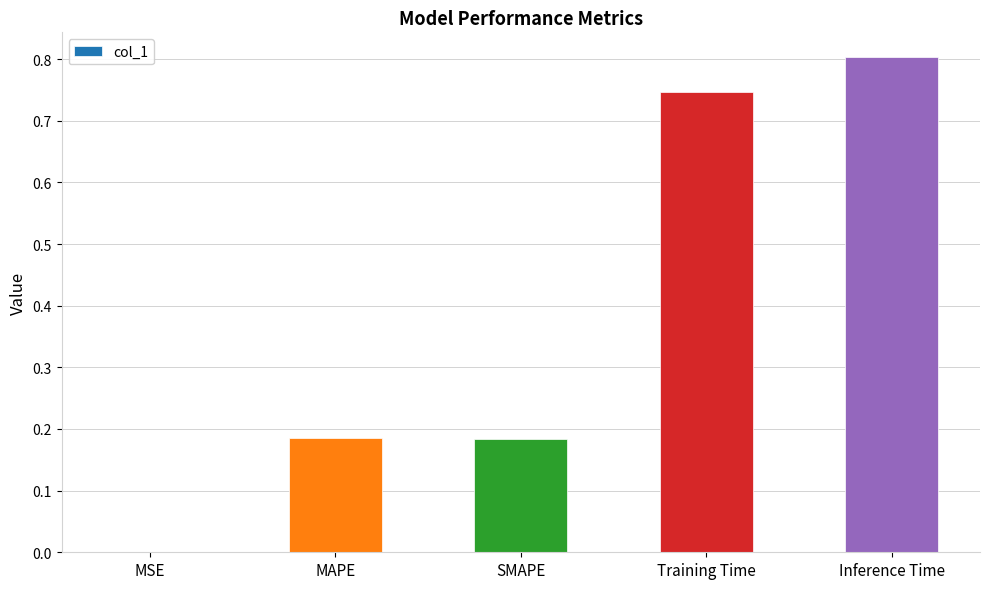

What is the sum of all values?

1.9